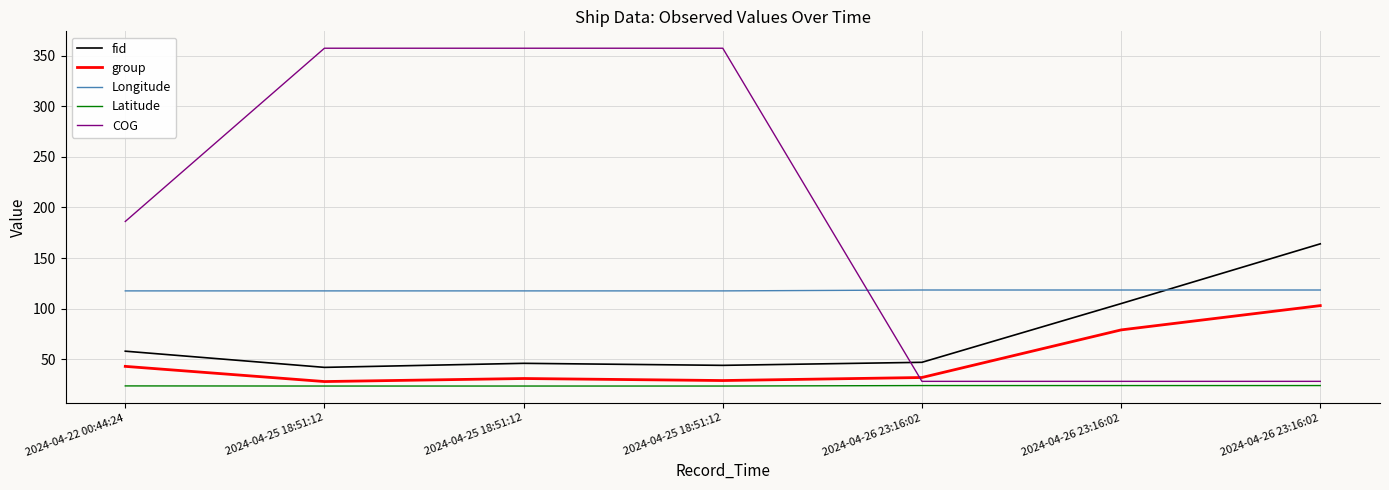

Where is Longitude nearest to the value 117?

2024-04-22 00:44:24